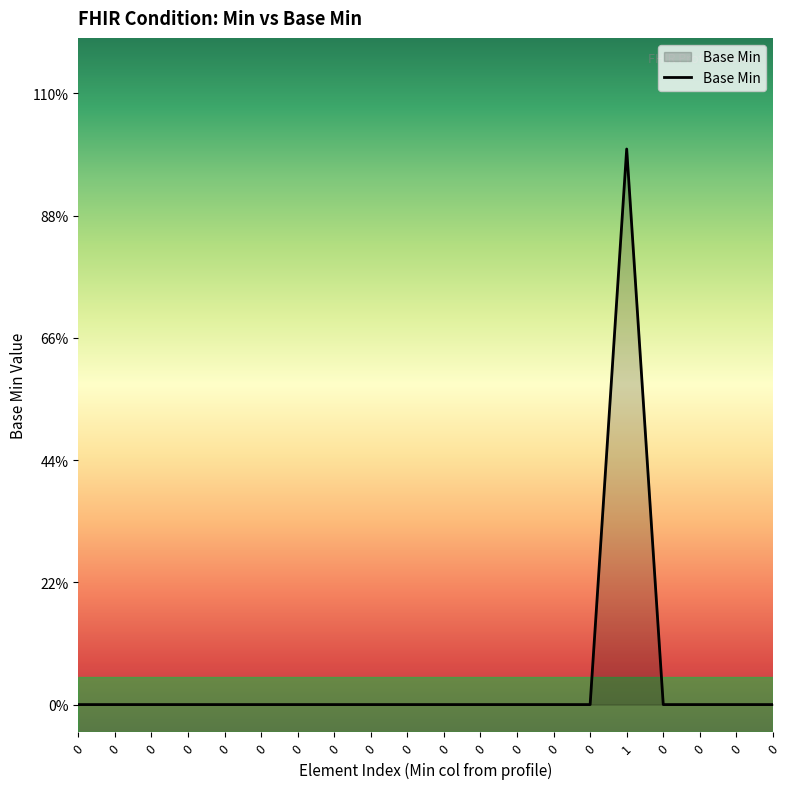

Is this an area chart (filled region under the line)?

Yes